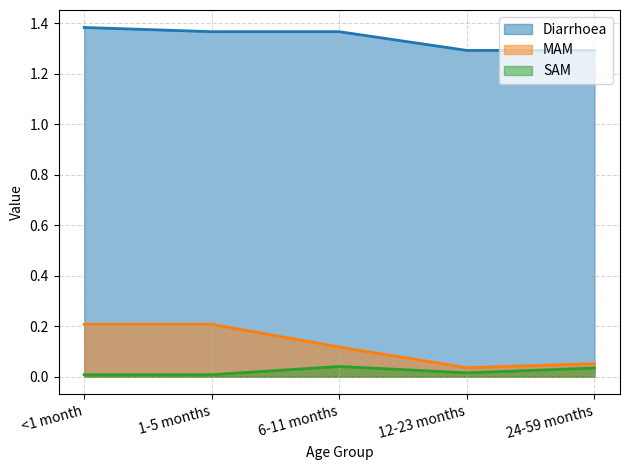

Which series has the largest total across all categories?

Diarrhoea